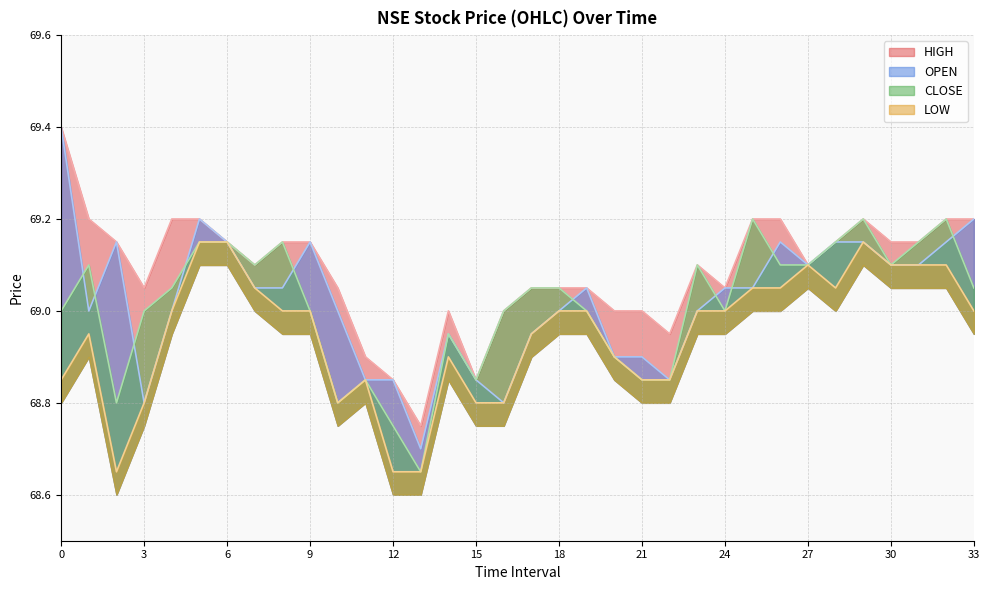

Where does the CLOSE series first go above 69?

1